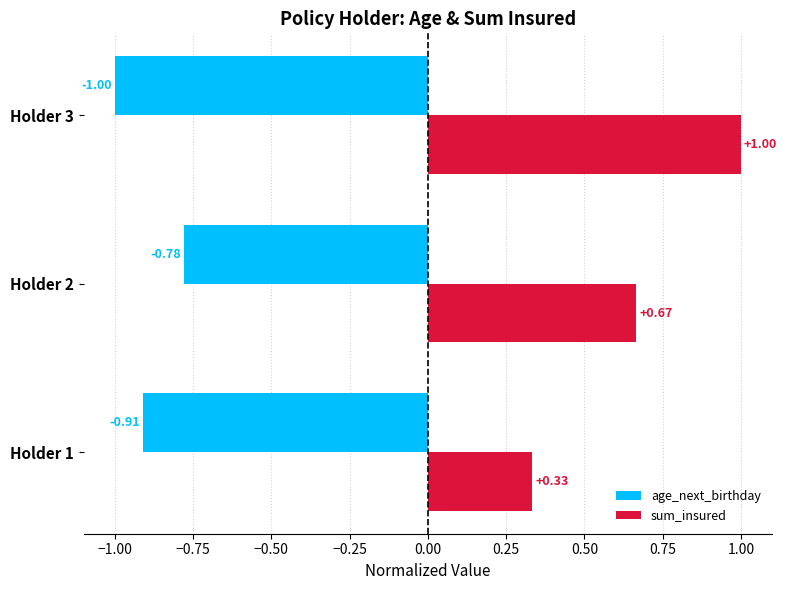

Rank the categories by sum_insured value from highest to lowest.

Holder 3, Holder 2, Holder 1